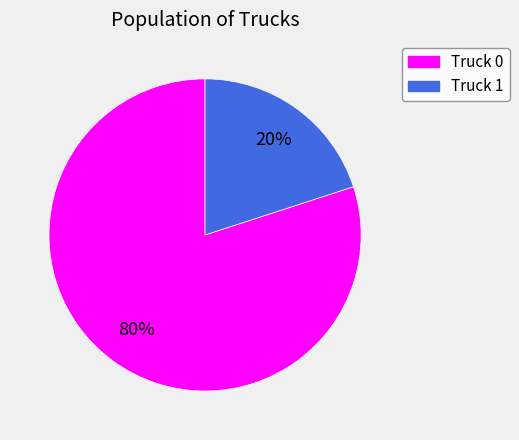

Rank the categories by value from highest to lowest.

Truck 0, Truck 1